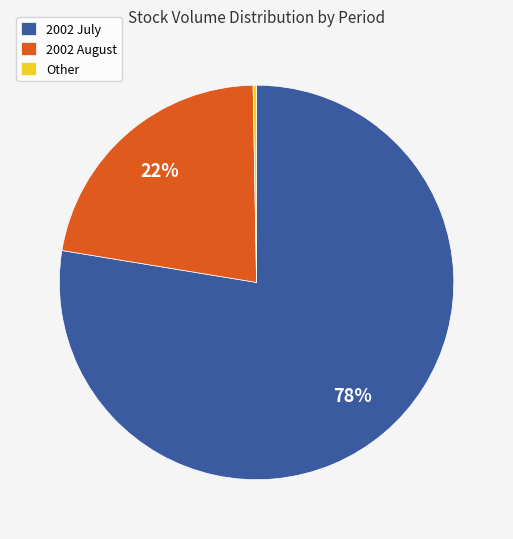

Do Other and 2002 August together represent more than half of the pie?

No